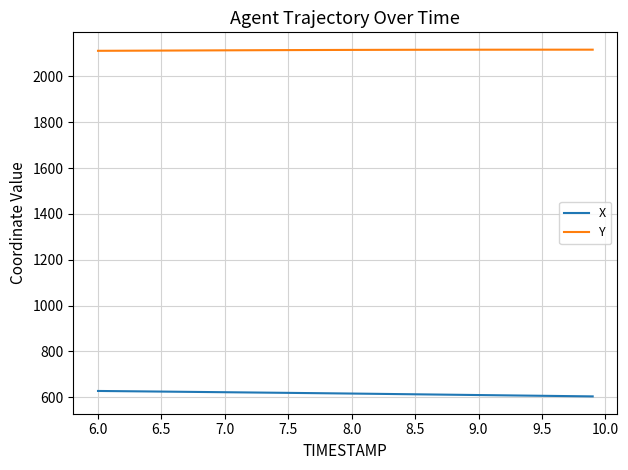

Which series has the largest total across all categories?

Y